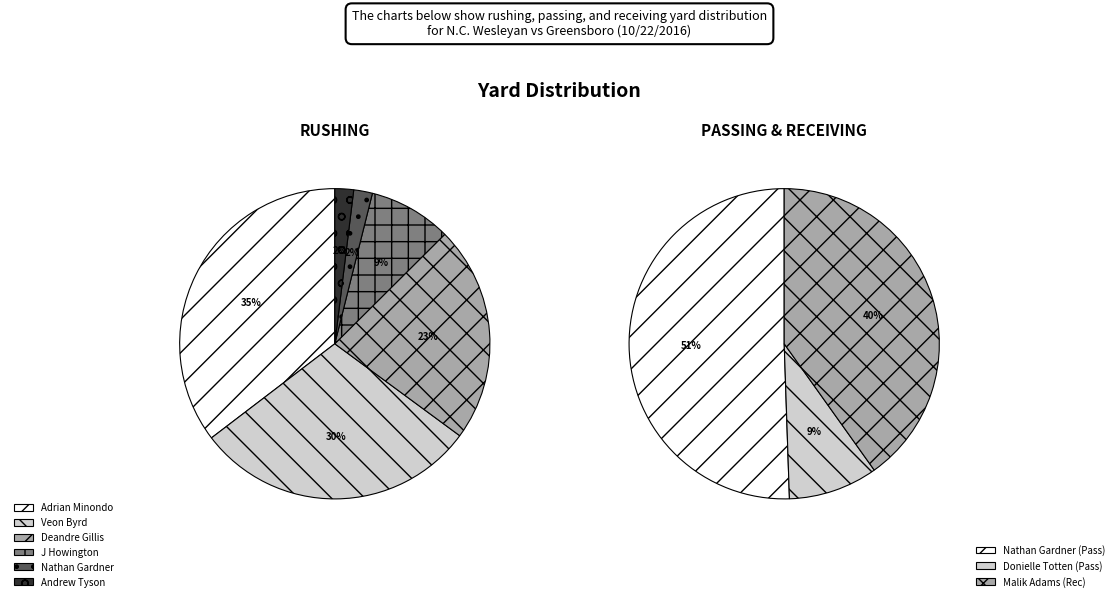

Count the number of slices in the pie.

6